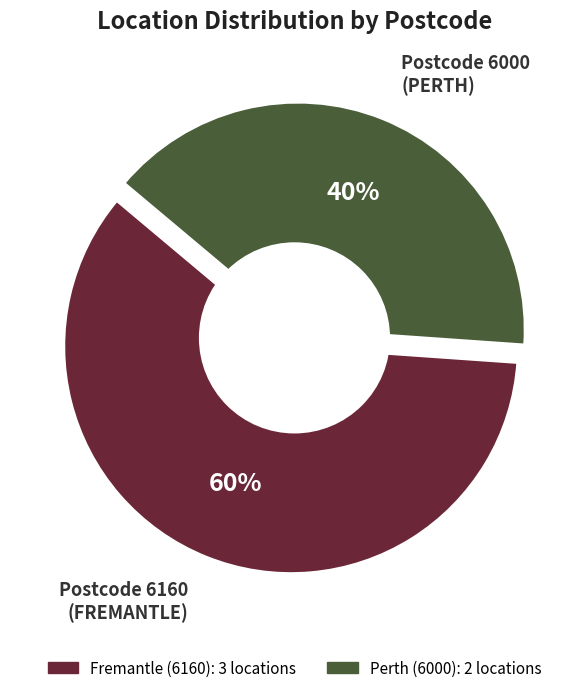

Is there a majority slice in this chart?

No